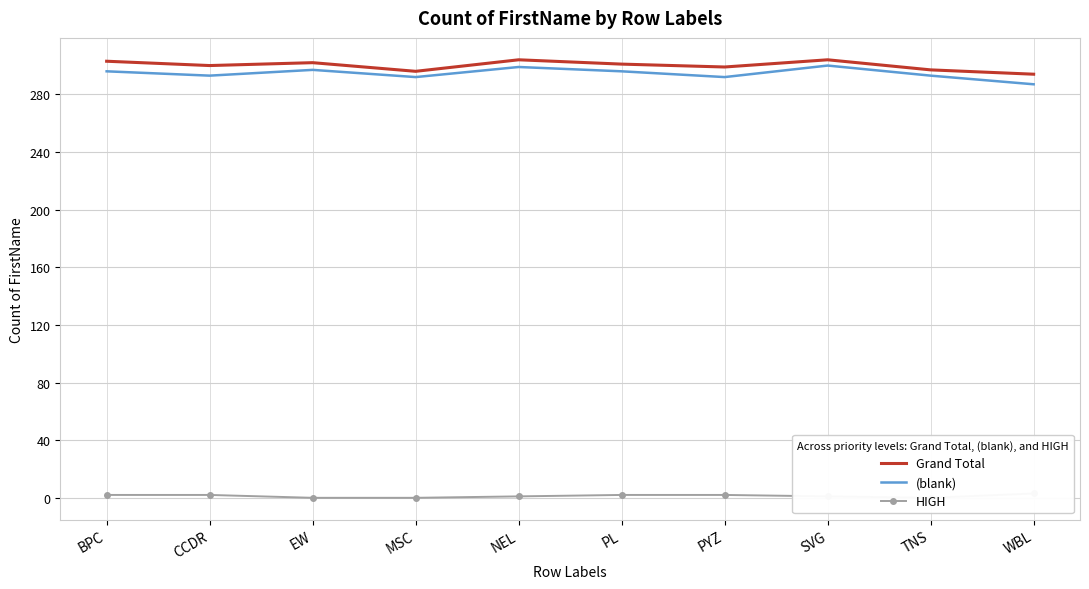

What is the total value across all series at WBL?

584